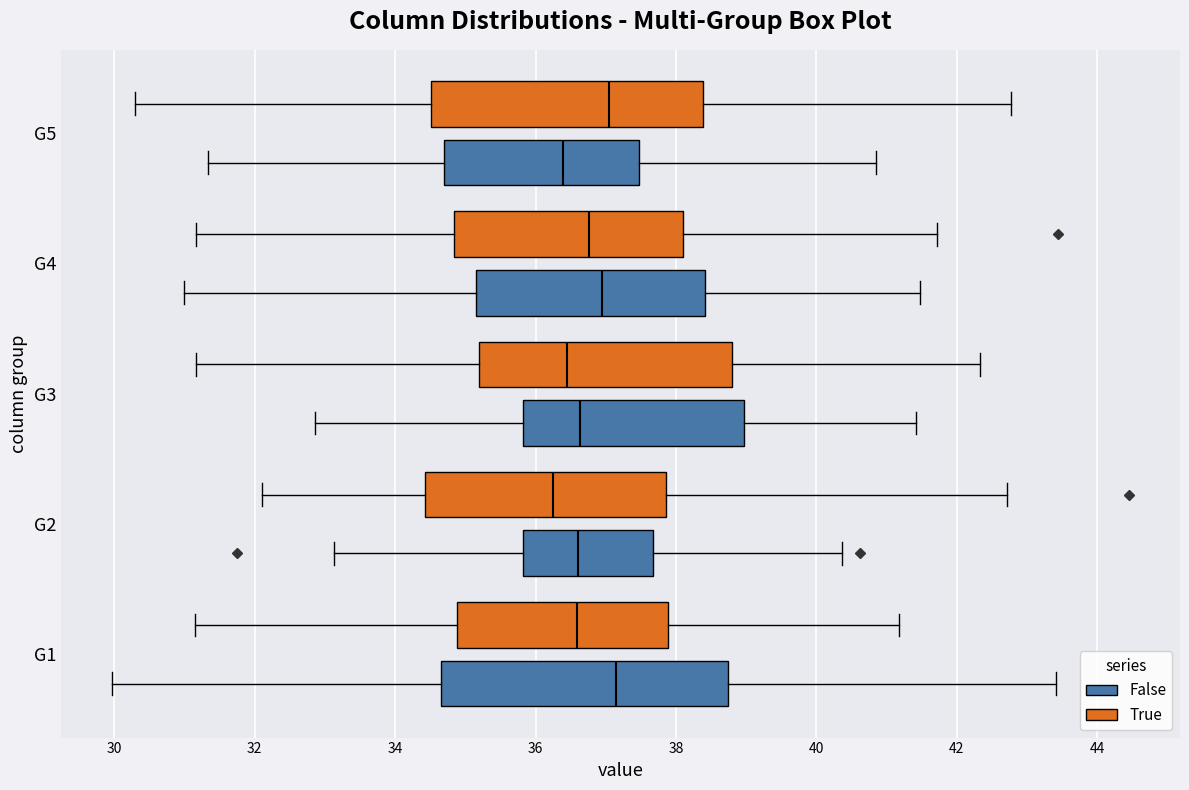

Comparing the boxes themselves (not the whiskers), which one is the widest?

G1 (False)